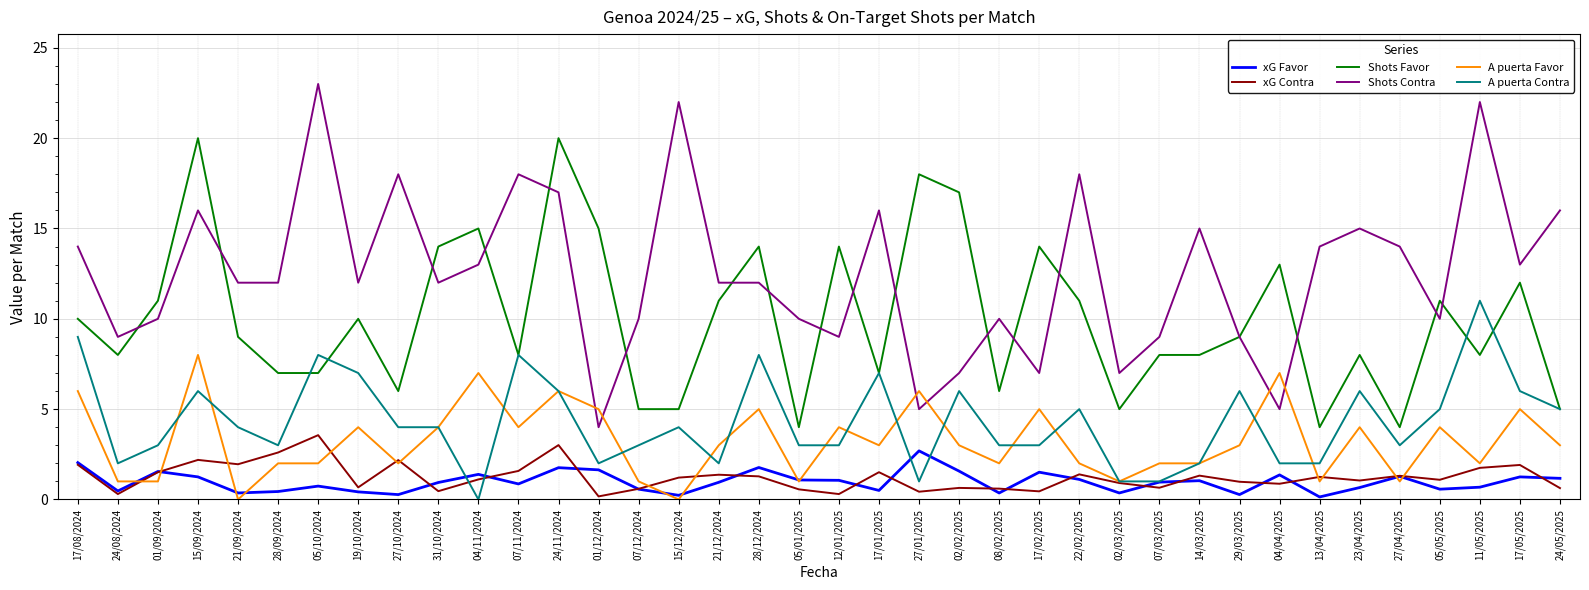

Where does the Shots Contra series first go above 12?

17/08/2024